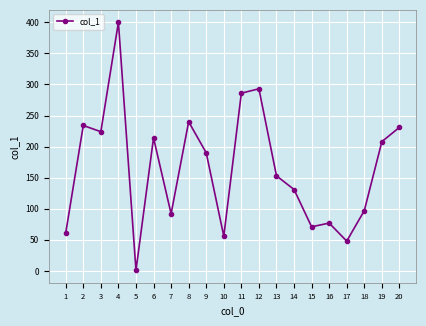

What is the average value?

165